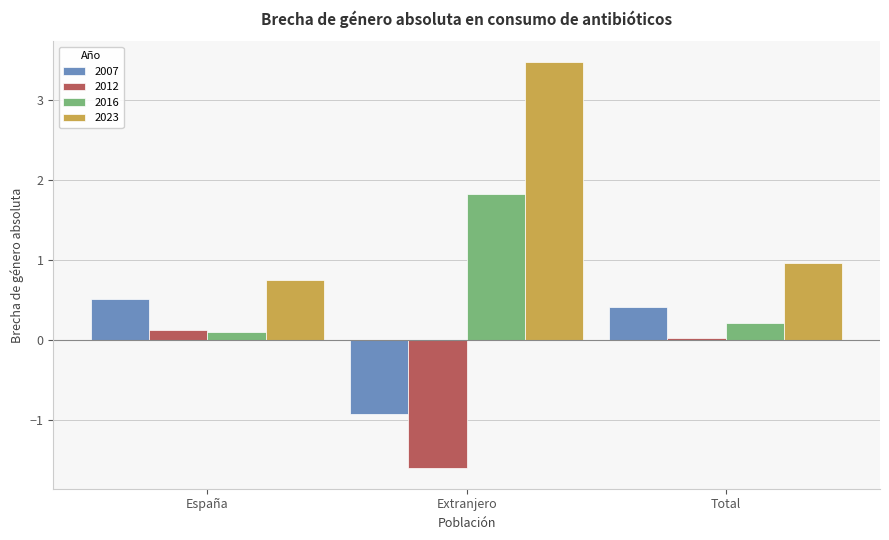

True or false: 2023 has a value of 1.0 at Total.

True